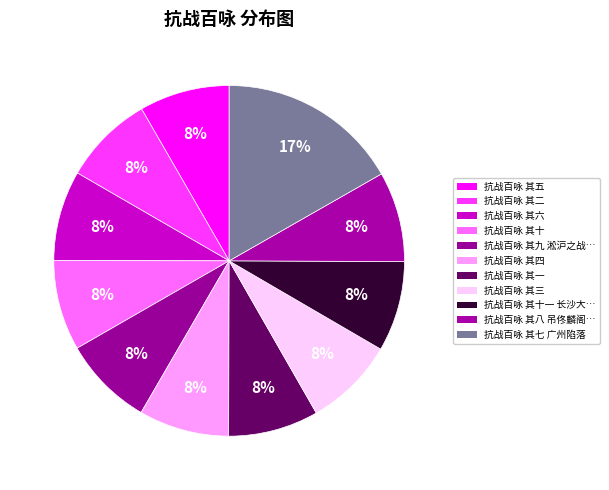

Which slice is the largest?

抗战百咏 其七 广州陷落